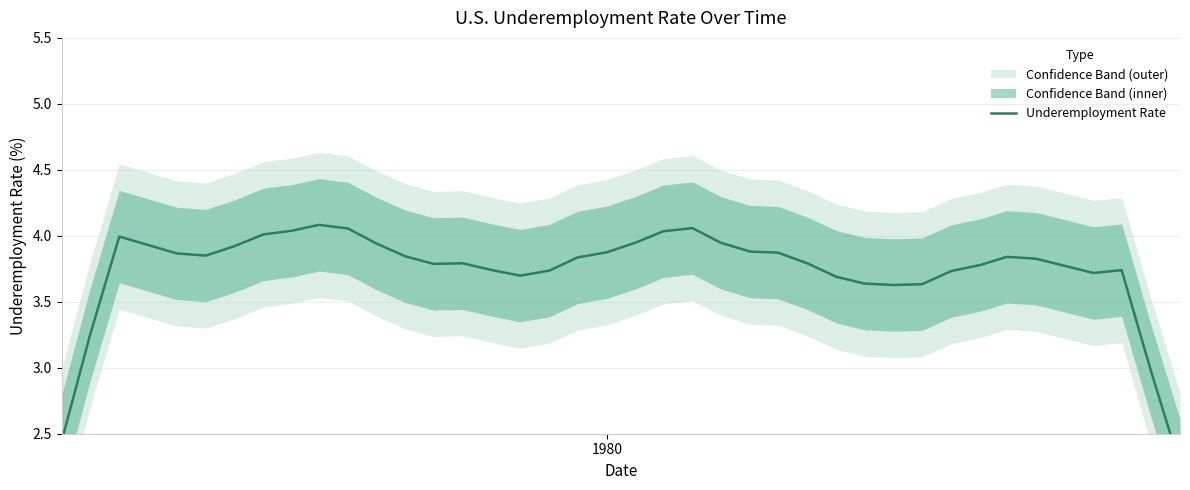

The value at 9 is 0.9. True or false?

False